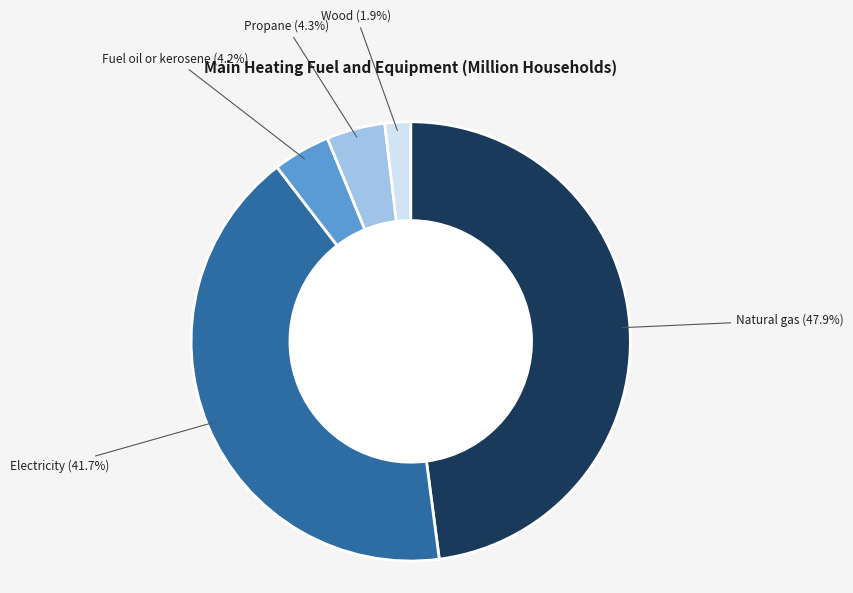

Is there any slice that represents more than half of the pie?

No